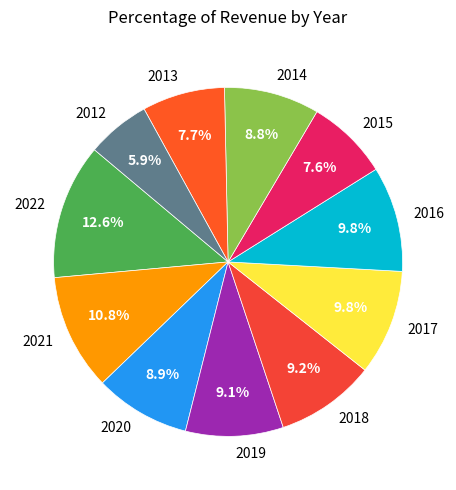

Which has a higher value, 2015 or 2020?

2020